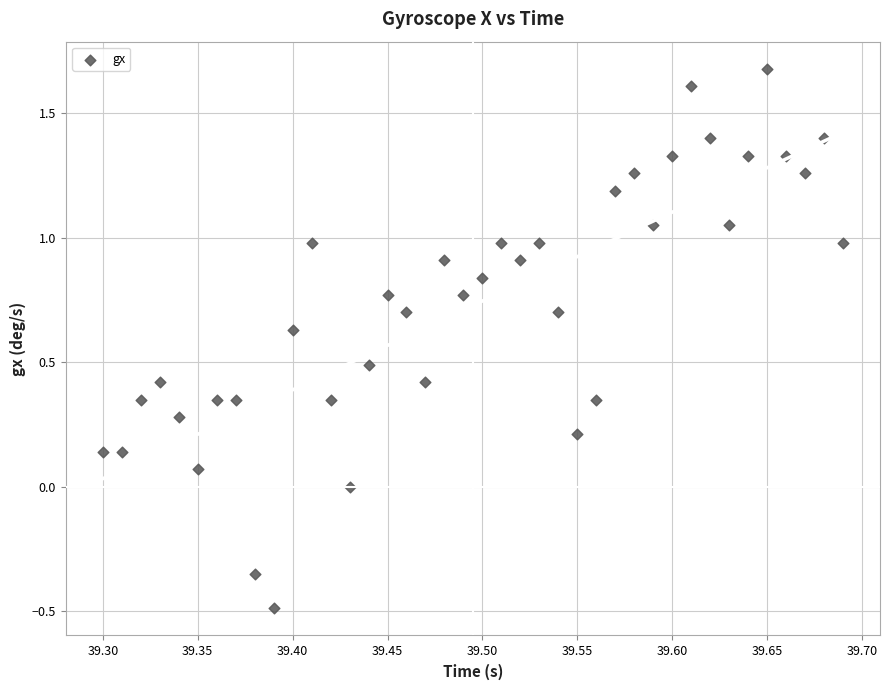

What is the range of Y values (max minus min)?

2.2